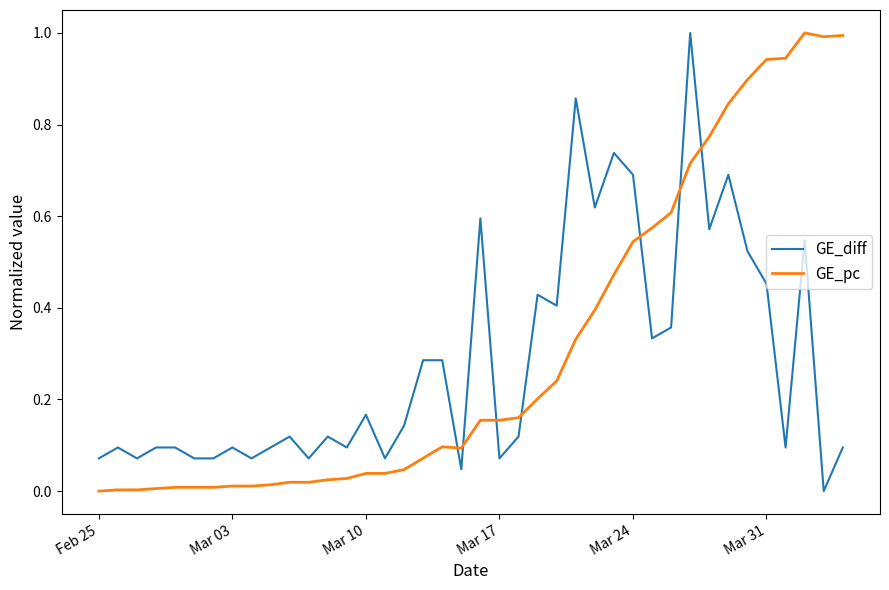

After their last crossing, which series has the higher values: GE_diff or GE_pc?

GE_pc